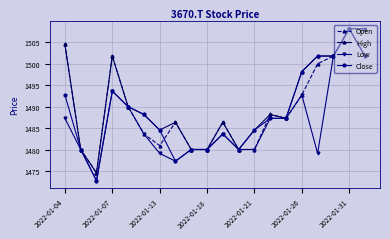

How many values in the Low series exceed 1483?

11